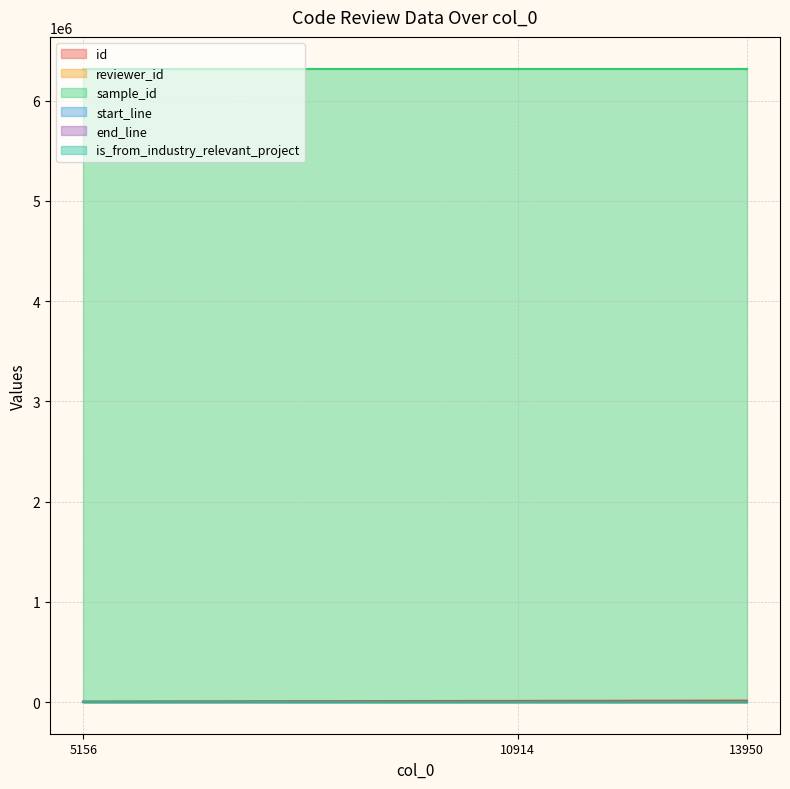

What is the maximum value for is_from_industry_relevant_project?

1